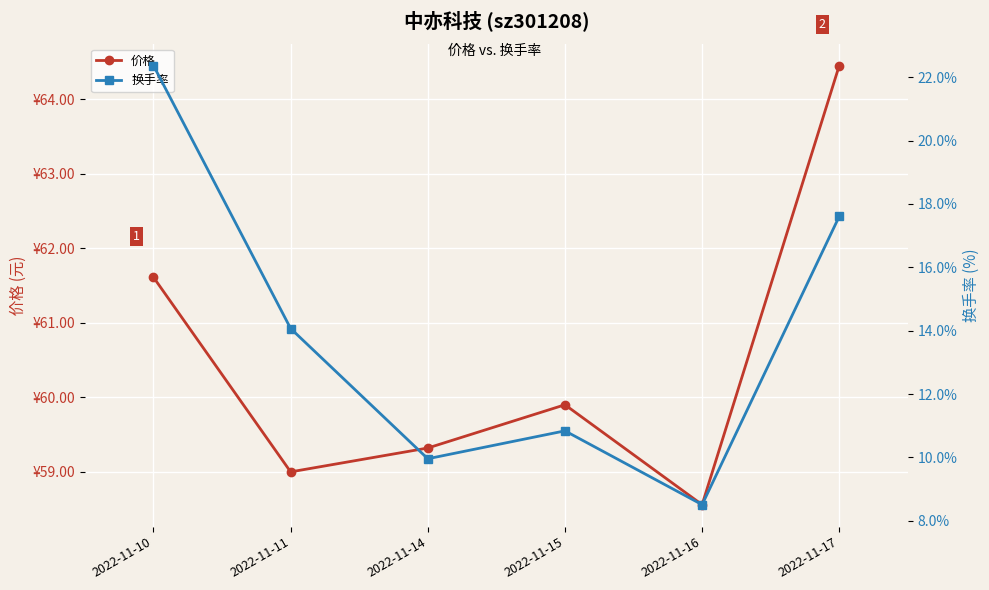

How many interior local valleys does the 价格 series have?

2